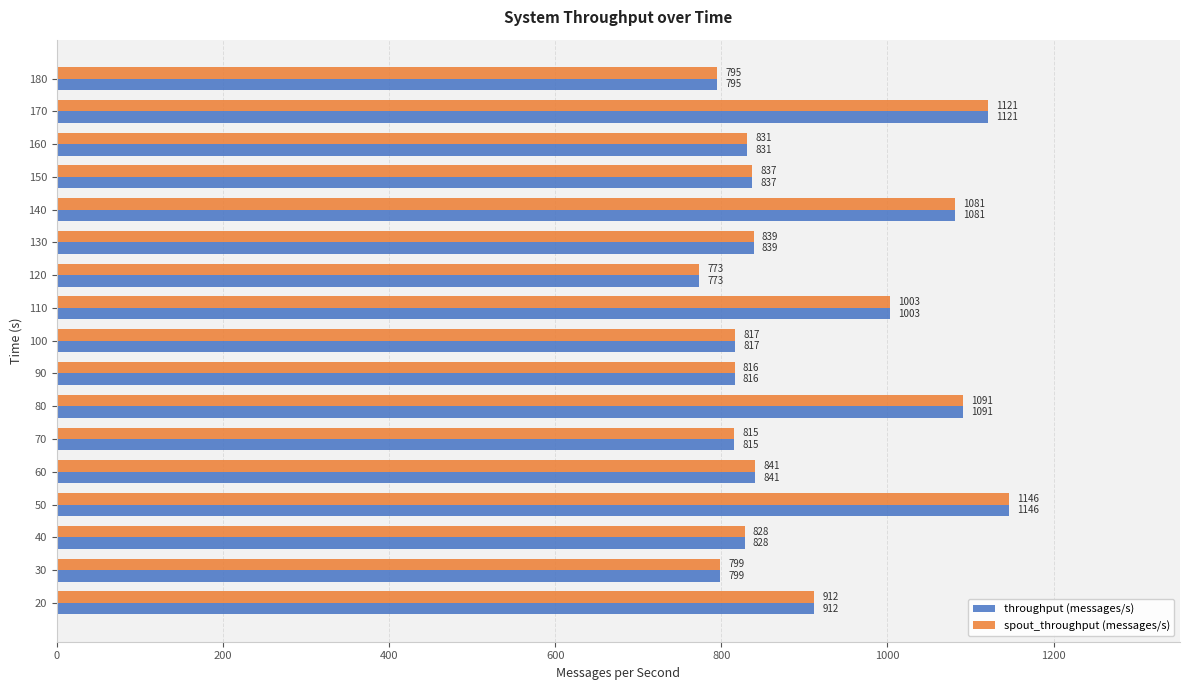

What is the difference between the maximum and minimum values in the throughput (messages/s) series?

373